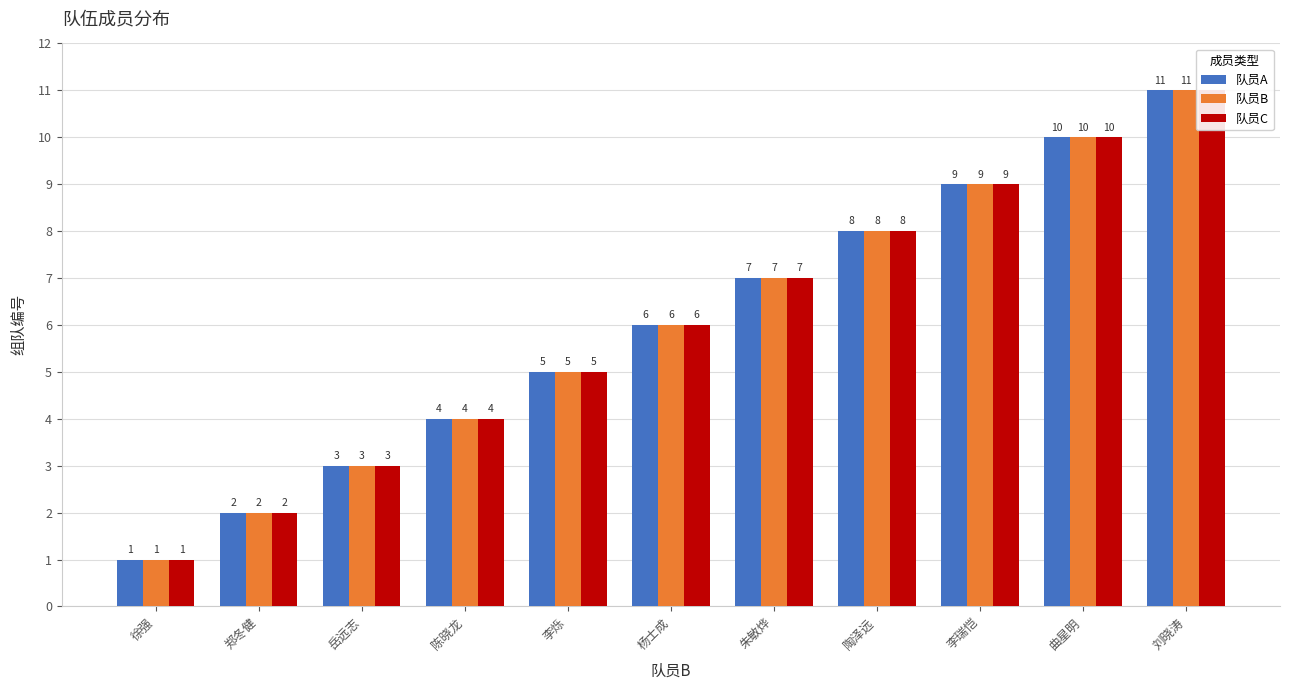

Reading right to left, extract all data points from this chart.

队员A: 11	10	9	8	7	6	5	4	3	2	1
队员B: 11	10	9	8	7	6	5	4	3	2	1
队员C: 11	10	9	8	7	6	5	4	3	2	1